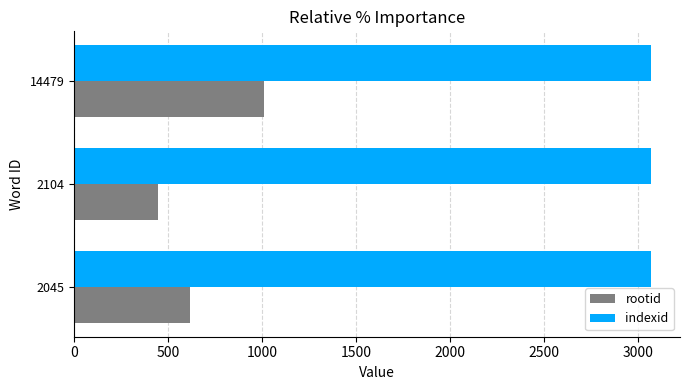

What is the lowest value of the rootid series?

446